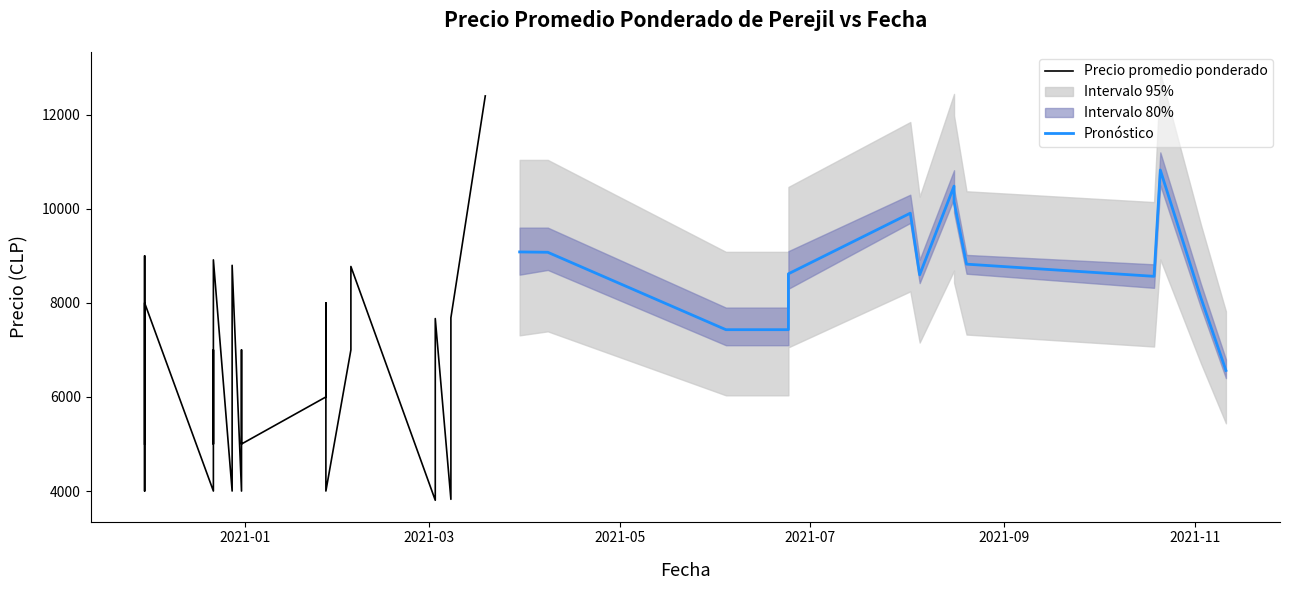

True or false: Precio promedio ponderado and Precio minimo intersect in this chart.

False